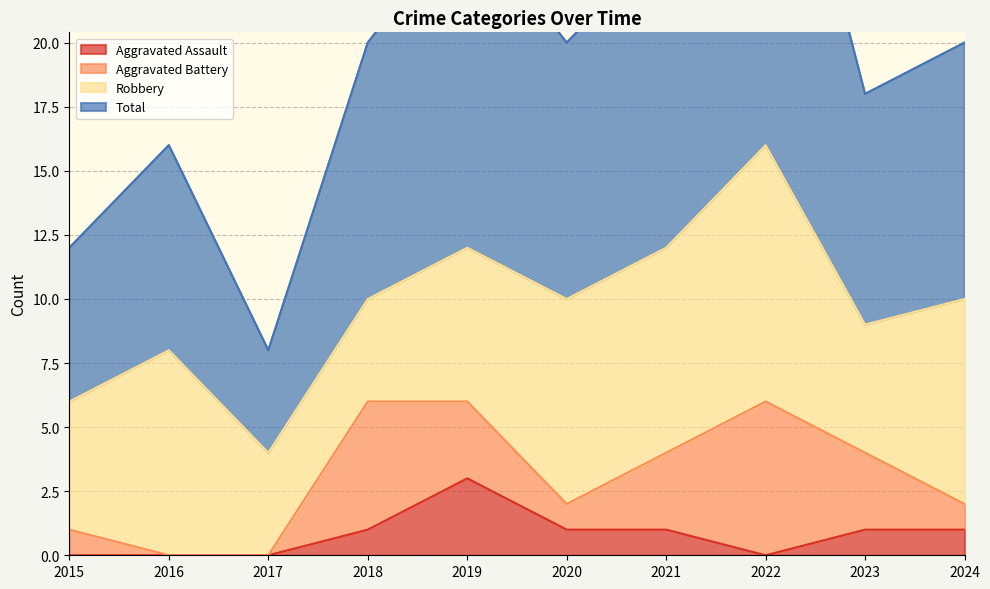

How many positive values does the Aggravated Assault series have?

6